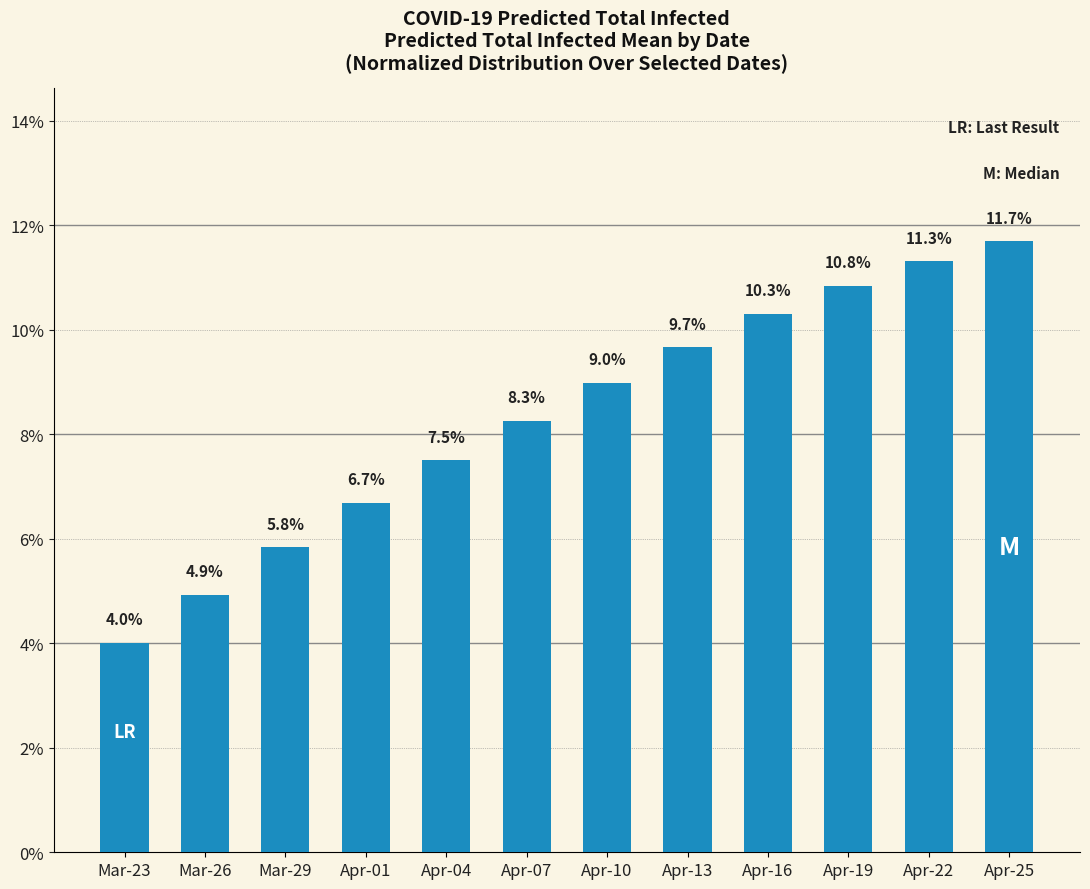

The value at Apr-22 is 7.8. True or false?

False